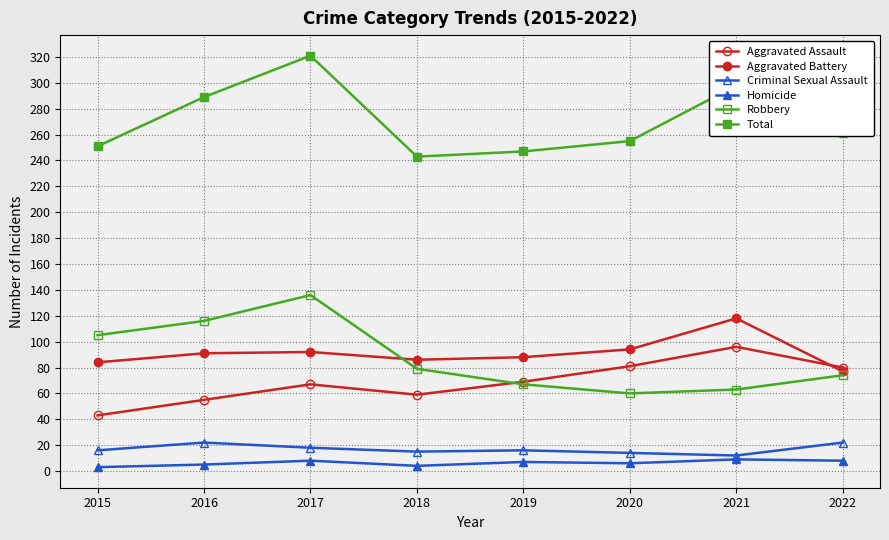

Which series changed the most between 2019 and 2022?

Total